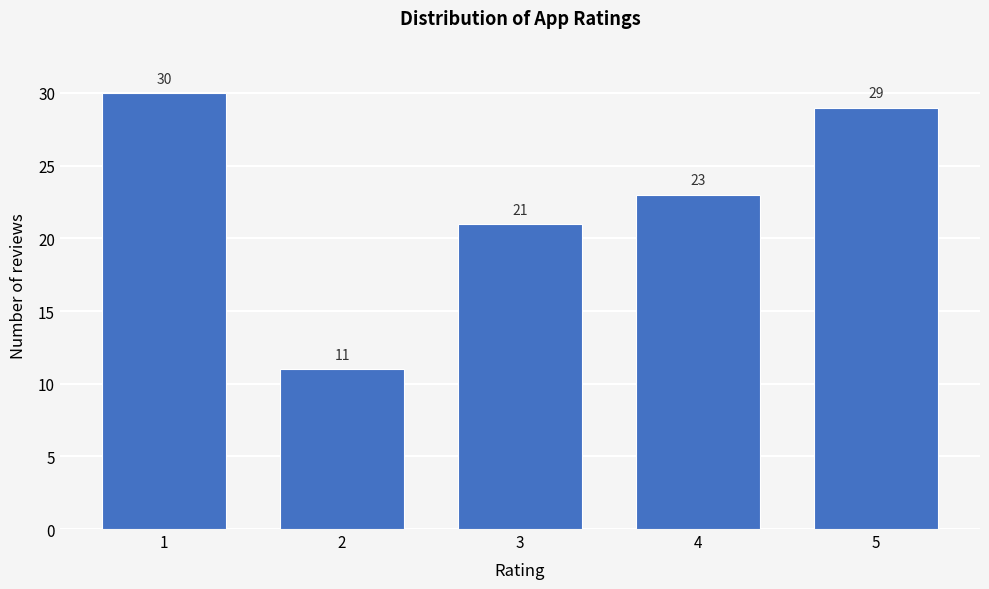

Reading right to left, list all the values displayed in this chart.

29	23	21	11	30